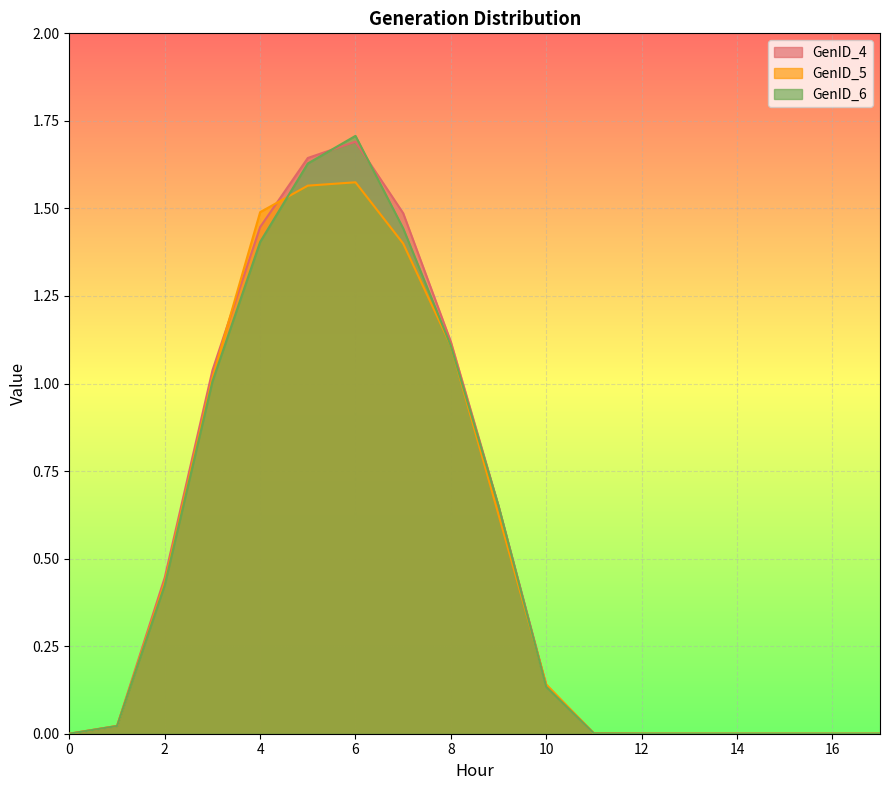

The value of GenID_6 at 10 is 0.1. True or false?

True